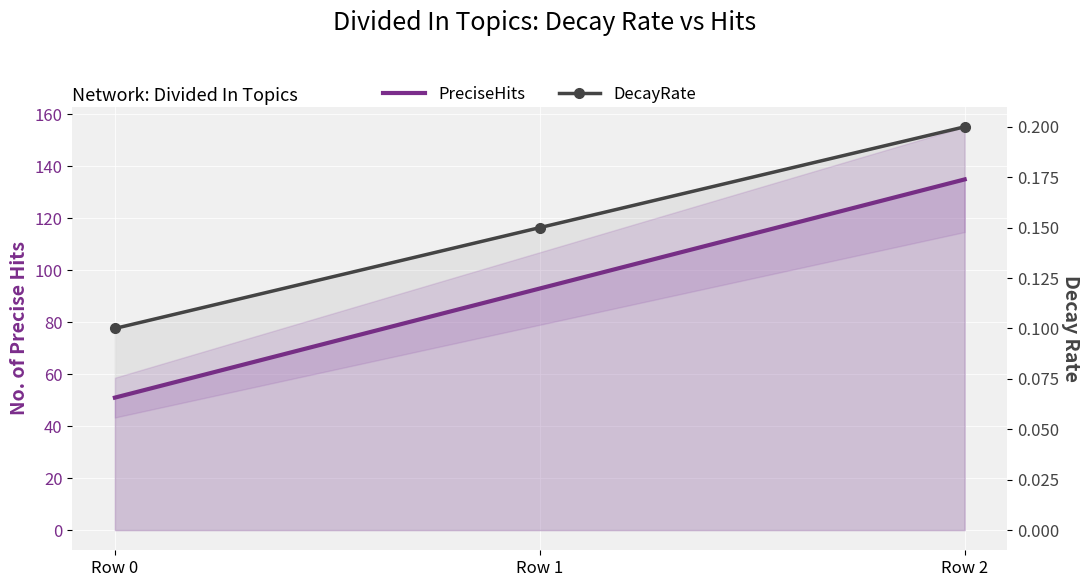

How many distinct data groups are displayed?

2